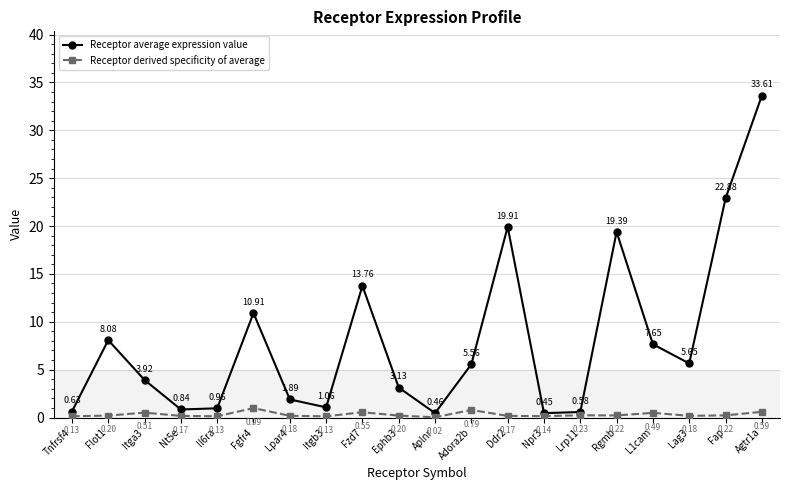

What is the sum of all Receptor derived specificity of average values?

6.2